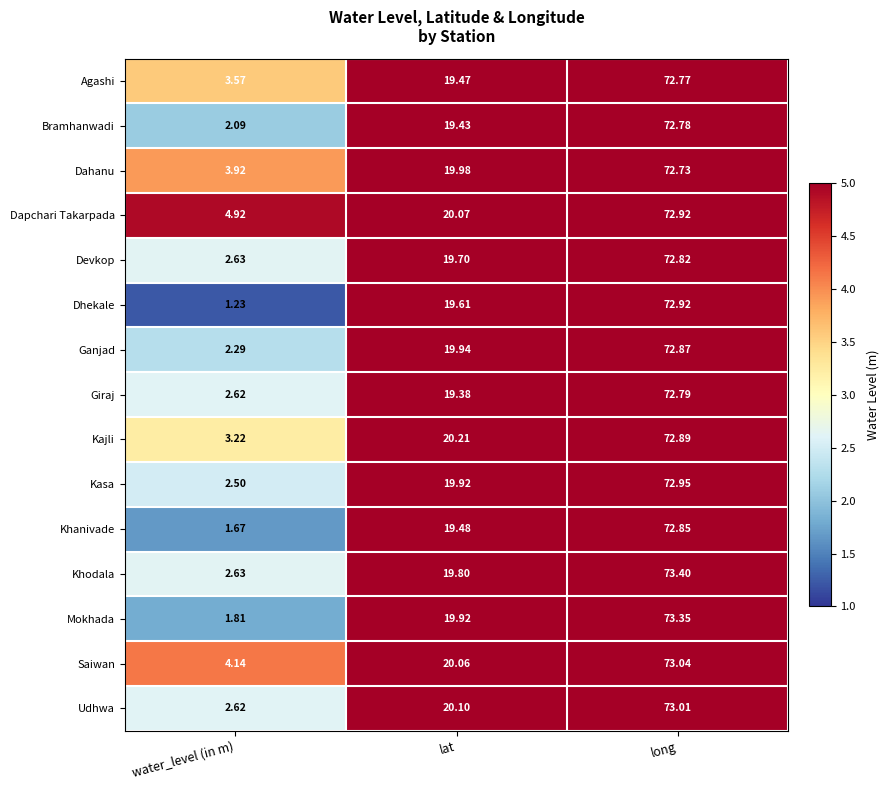

At which label does Khanivade first exceed 19?

lat